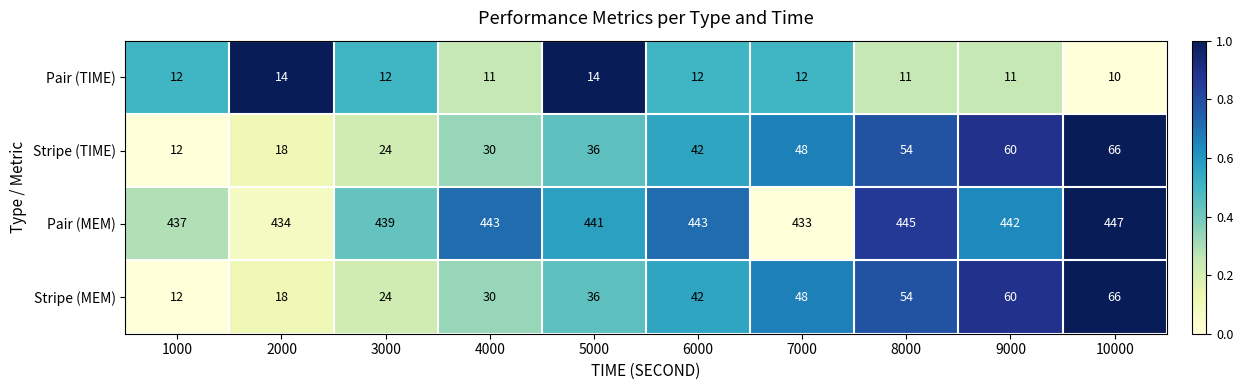

What is the spread (max minus min) of values at 7000?

421